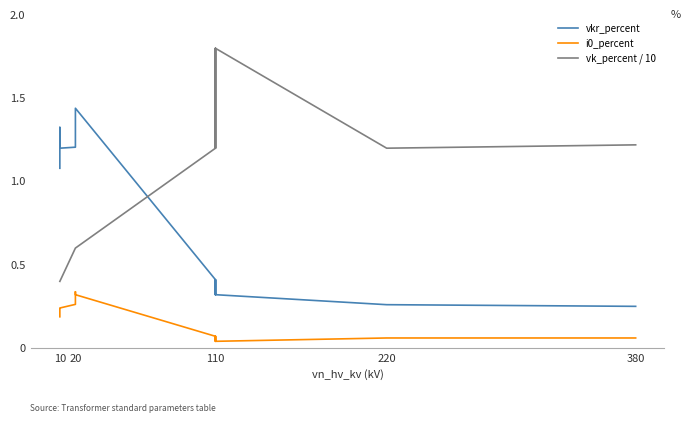

What is the maximum value for i0_percent?

0.3